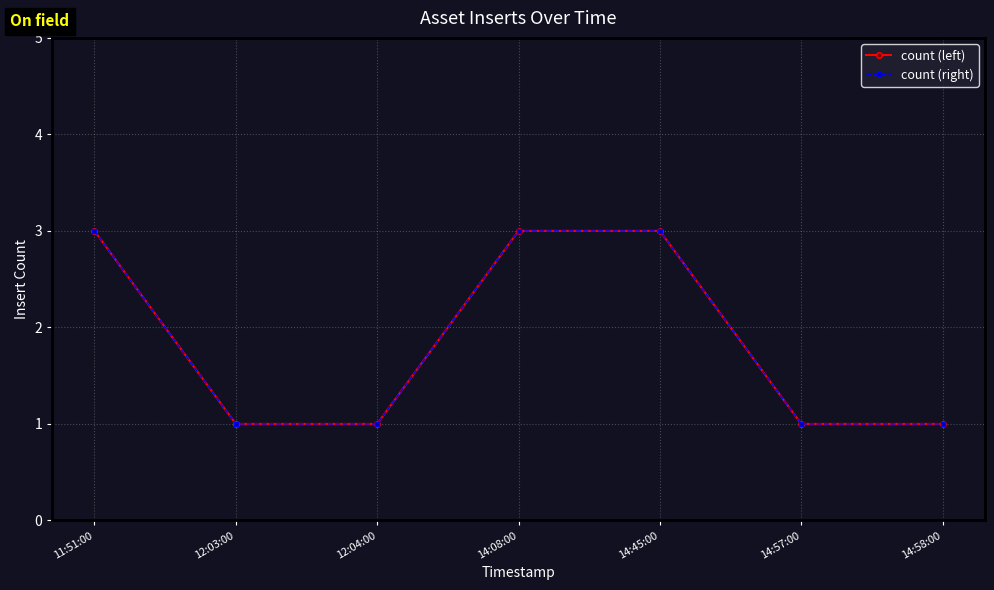

At which label does count (left) reach its minimum?

12:03:00